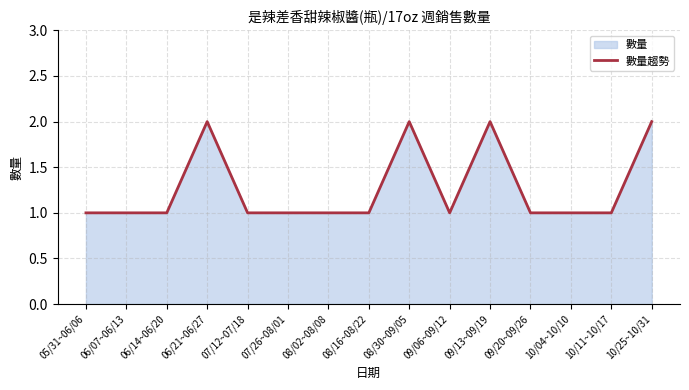

Is it true that the value at 09/13~09/19 is 2?

True